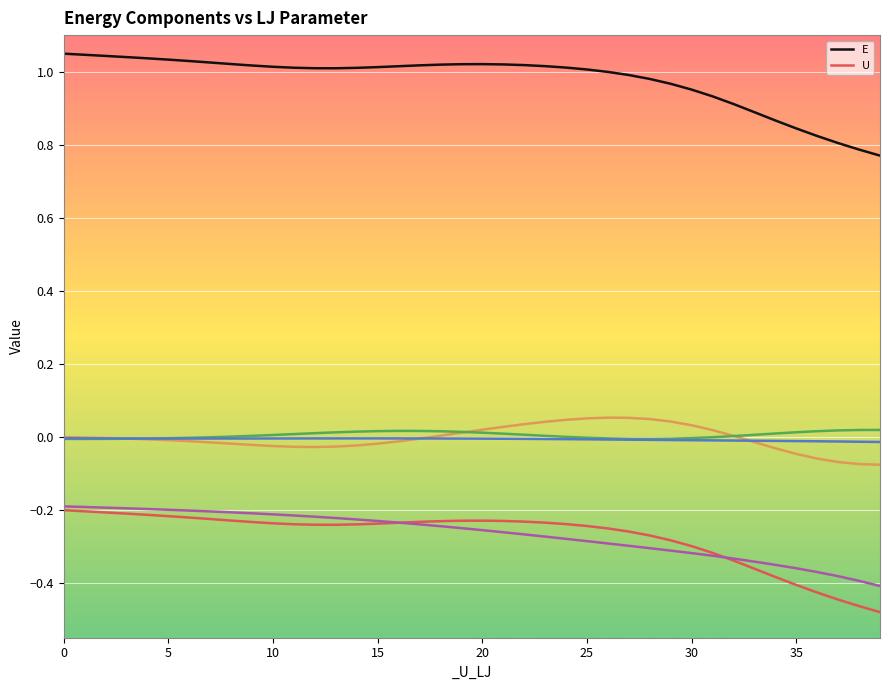

Where is E nearest to the value 0?

39